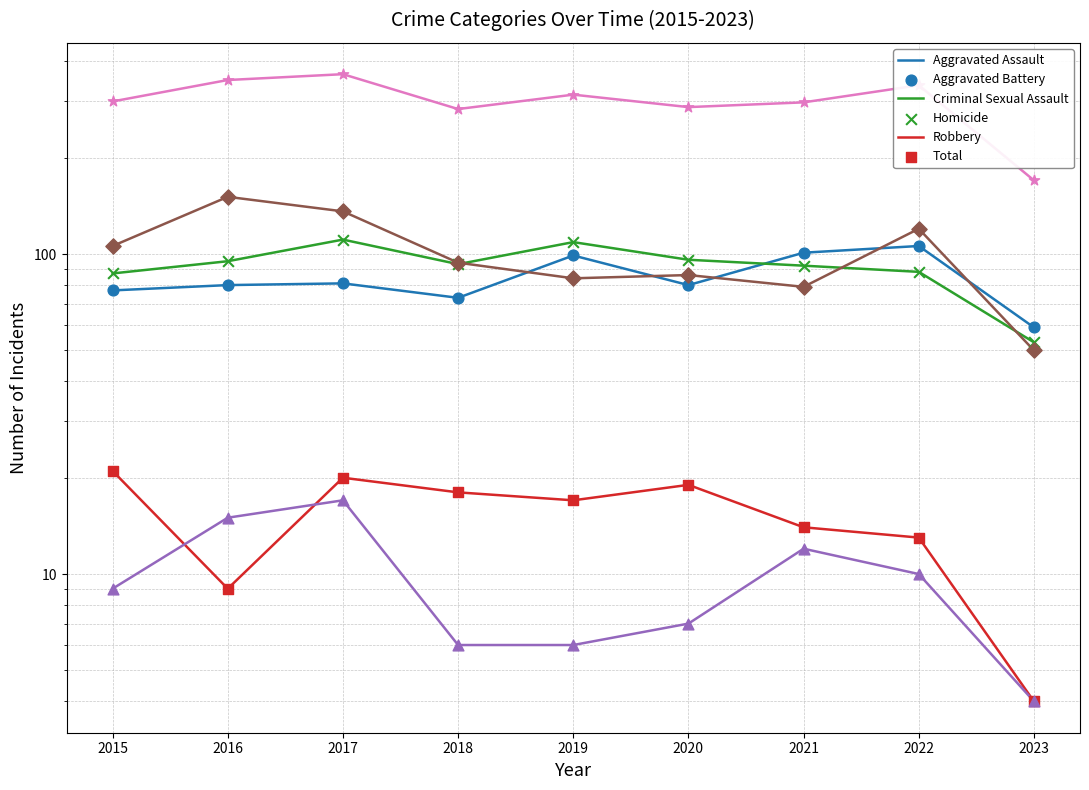

At which category is the sum across all series the highest?

2017